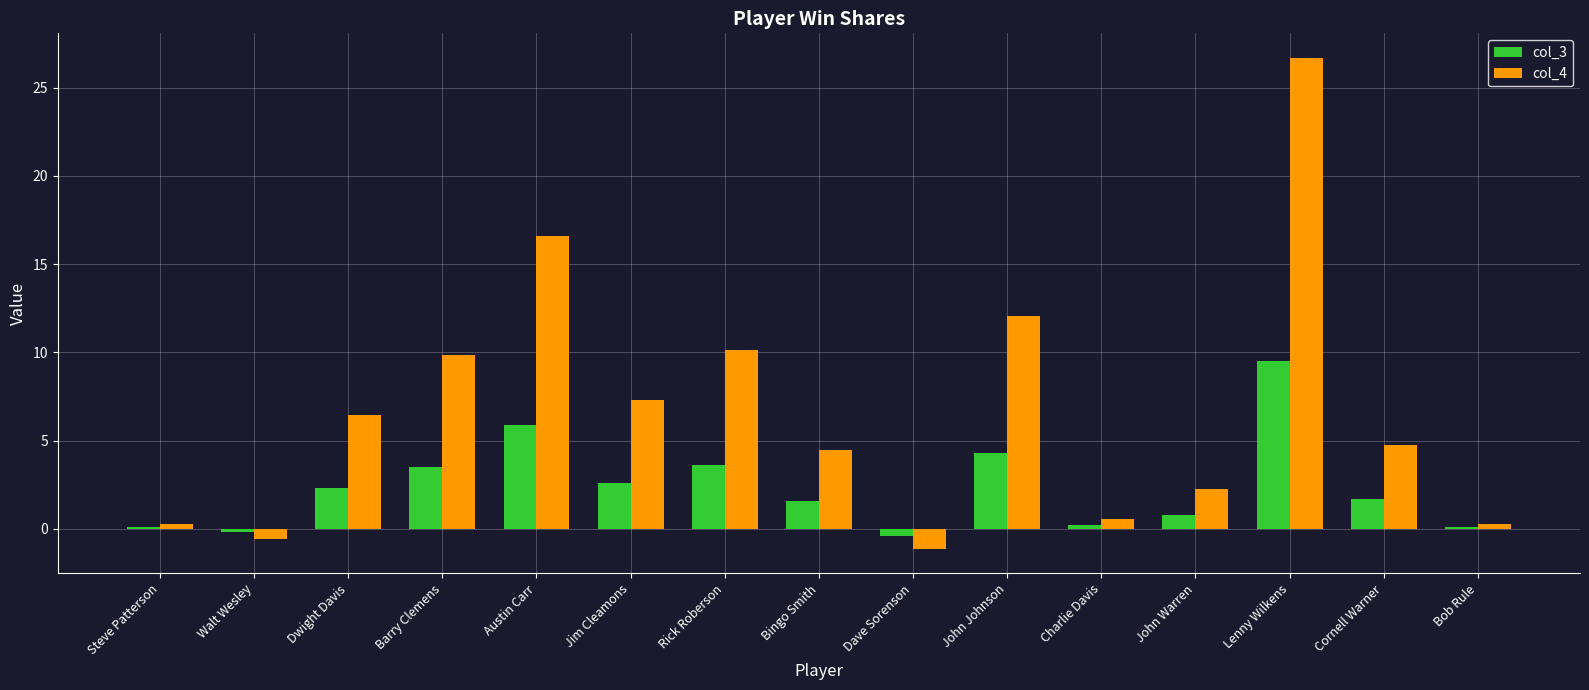

How many series are shown in this chart?

2